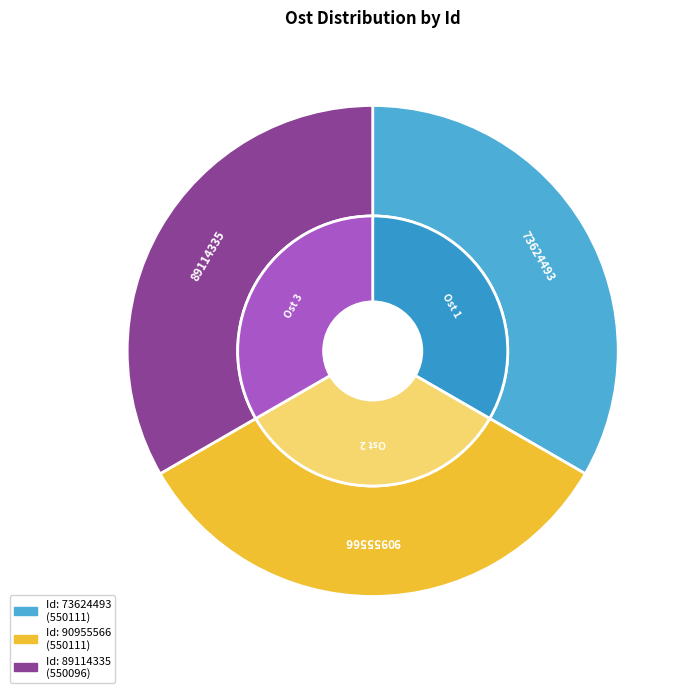

How many segments does this pie chart have?

3